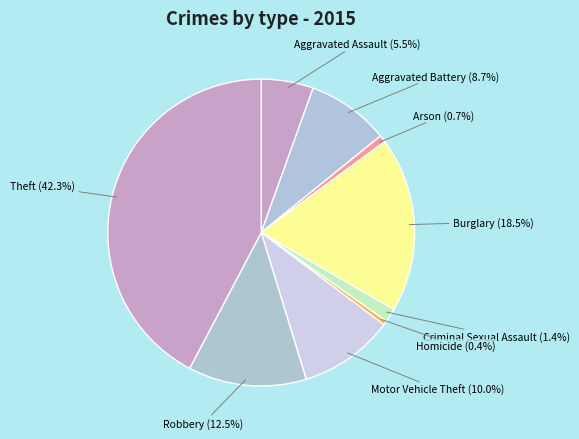

What is the largest slice in the pie chart?

Theft